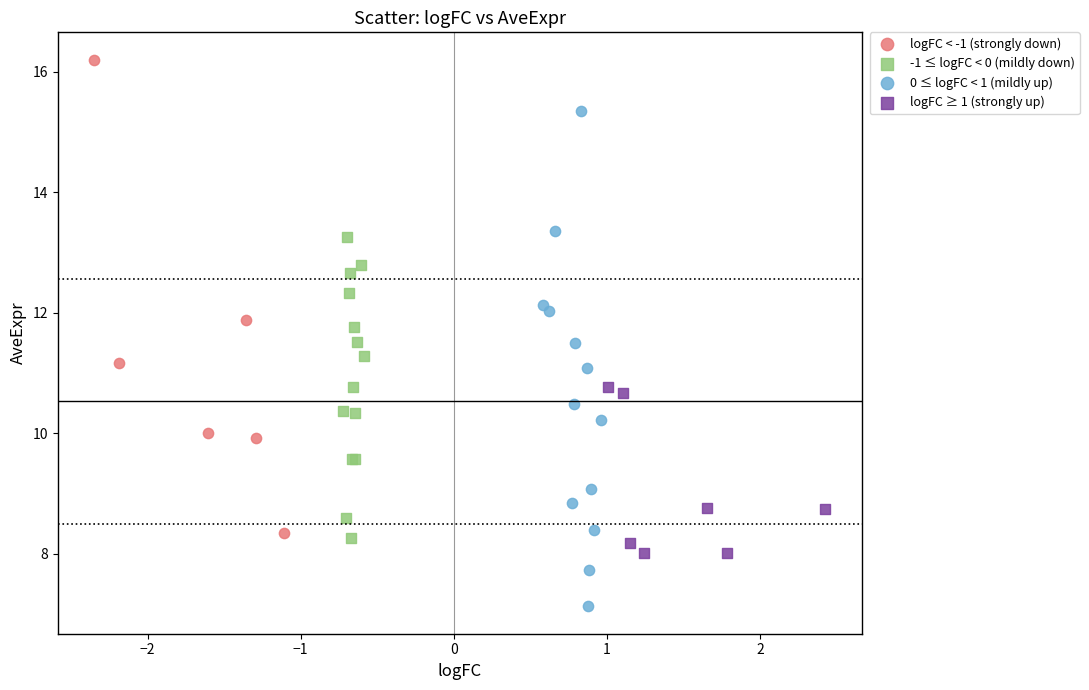

Which series reaches the minimum Y coordinate?

0 ≤ logFC < 1 (mildly up)